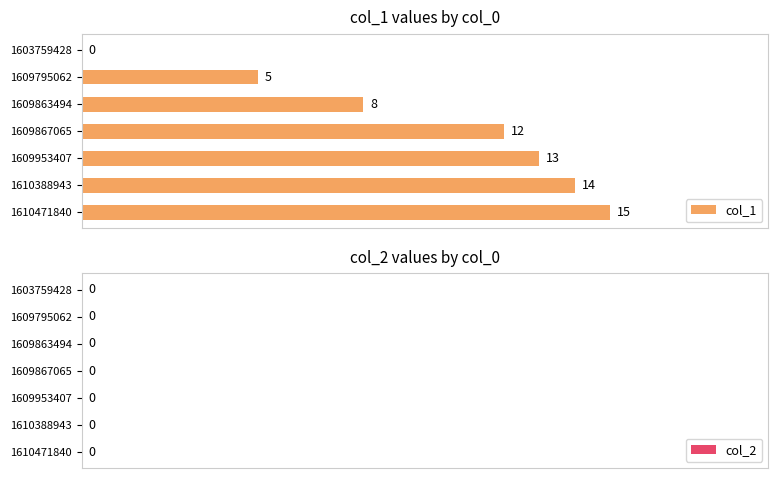

How many categories are shown in the chart?

7